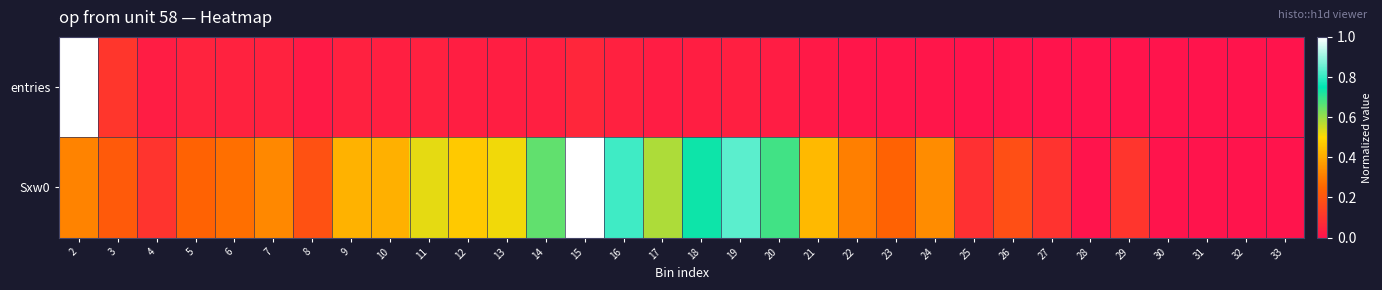

Reading left to right, transcribe all the data shown in this chart.

entries: 2=1.0	3=0.1	4=0.0	5=0.1	6=0.0	7=0.0	8=0.0	9=0.0	10=0.0	11=0.0	12=0.0	13=0.0	14=0.0	15=0.1	16=0.0	17=0.0	18=0.0	19=0.0	20=0.0	21=0.0	22=0.0	23=0.0	24=0.0	25=0.0	26=0.0	27=0.0	28=0.0	29=0.0	30=0.0	31=0.0	32=0.0	33=0.0
Sxw0: 2=0.3	3=0.2	4=0.1	5=0.2	6=0.3	7=0.3	8=0.2	9=0.4	10=0.4	11=0.5	12=0.5	13=0.5	14=0.7	15=1.0	16=0.8	17=0.6	18=0.7	19=0.8	20=0.7	21=0.4	22=0.3	23=0.2	24=0.3	25=0.1	26=0.2	27=0.1	28=0.0	29=0.1	30=0.0	31=0.0	32=0.0	33=0.0